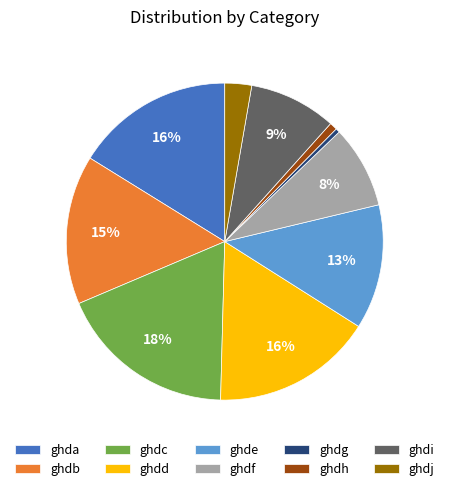

The ghda slice represents 5% of the pie. True or false?

False